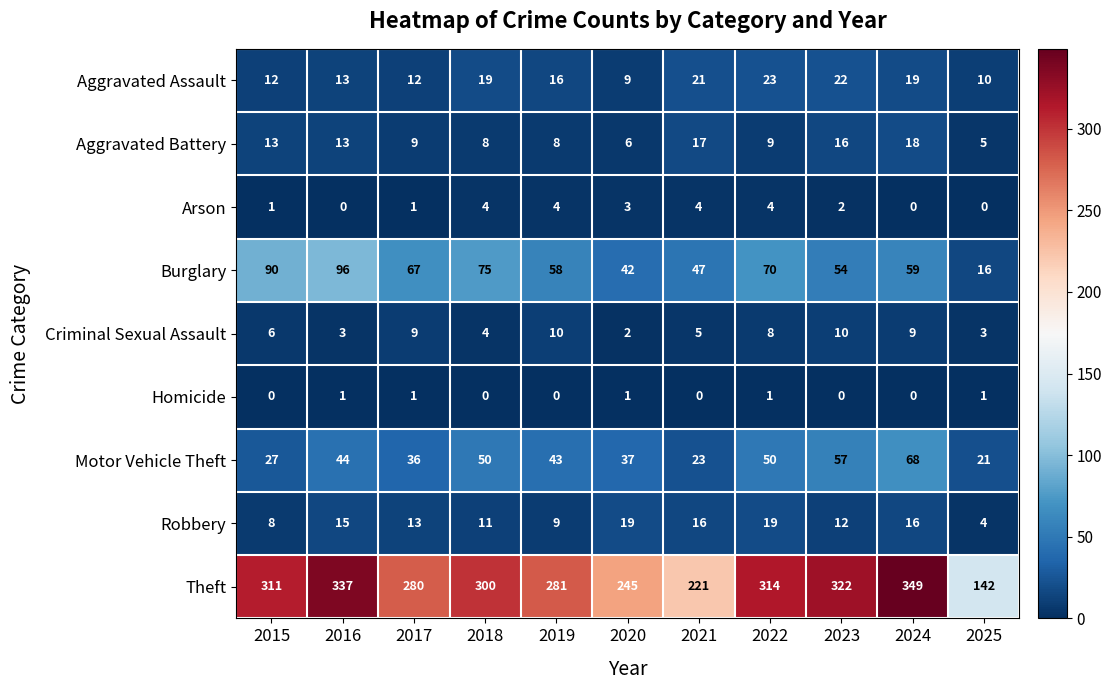

What is the sum of the Robbery values at 2022 and 2020?

38